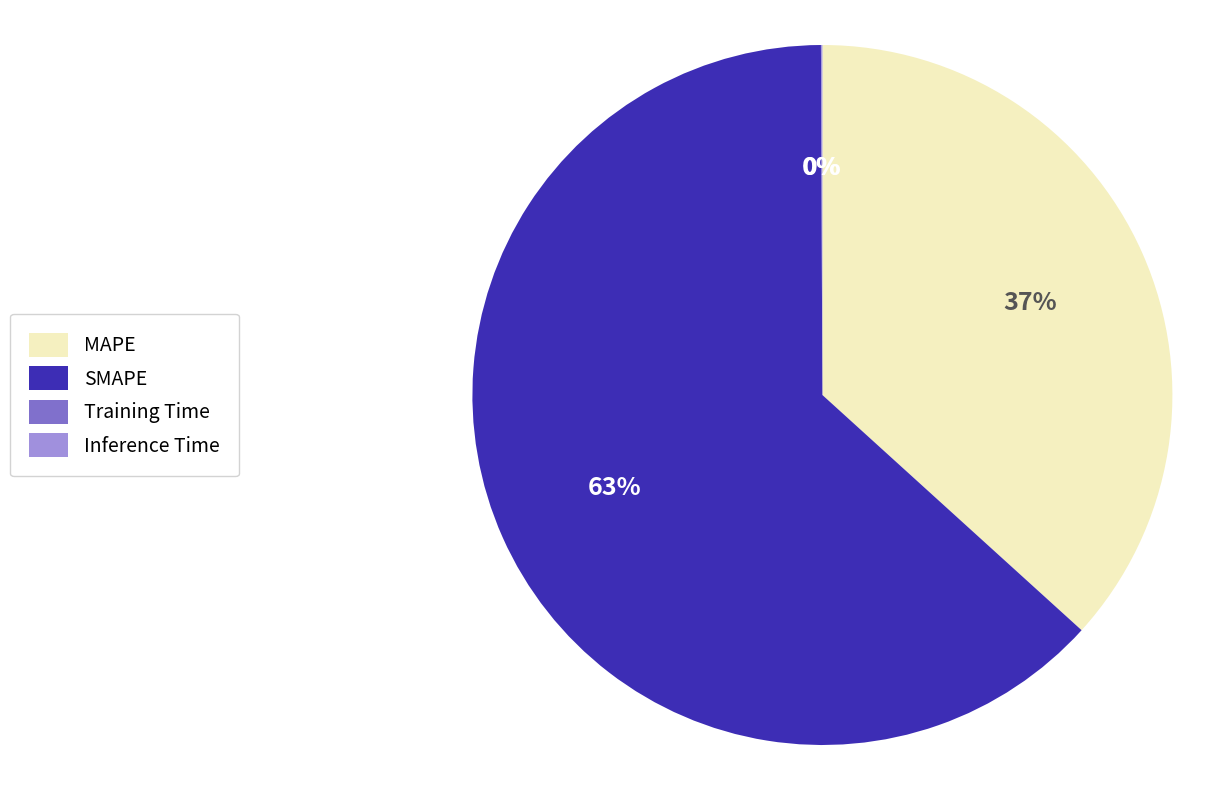

Which slice is the largest?

SMAPE